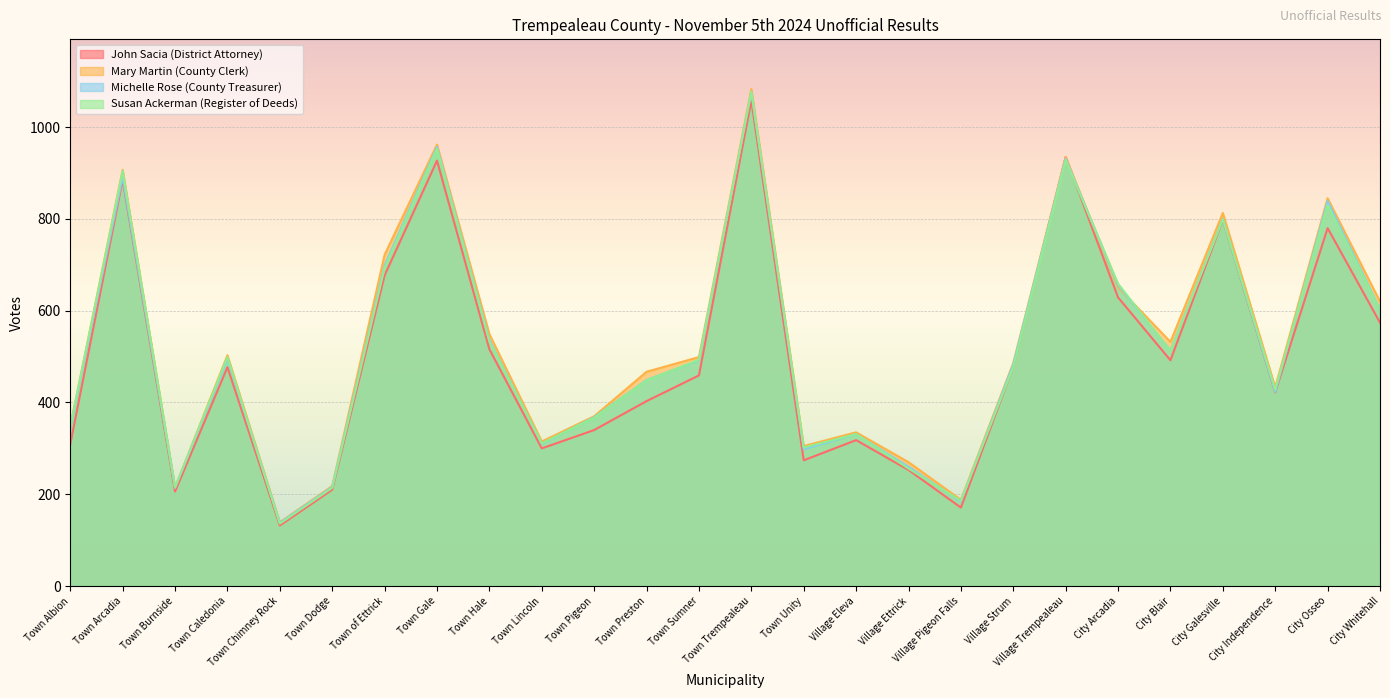

What is the spread (max minus min) of values at Village Strum?

9